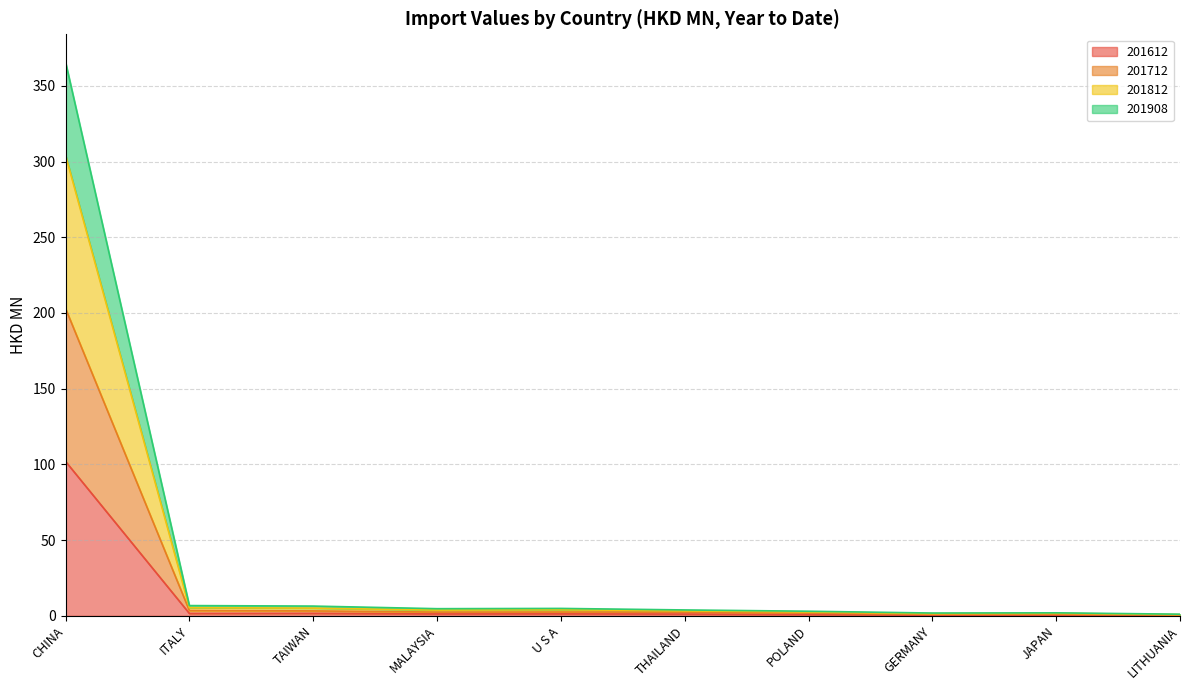

What is the difference between the highest and lowest values at U S A?

3.6